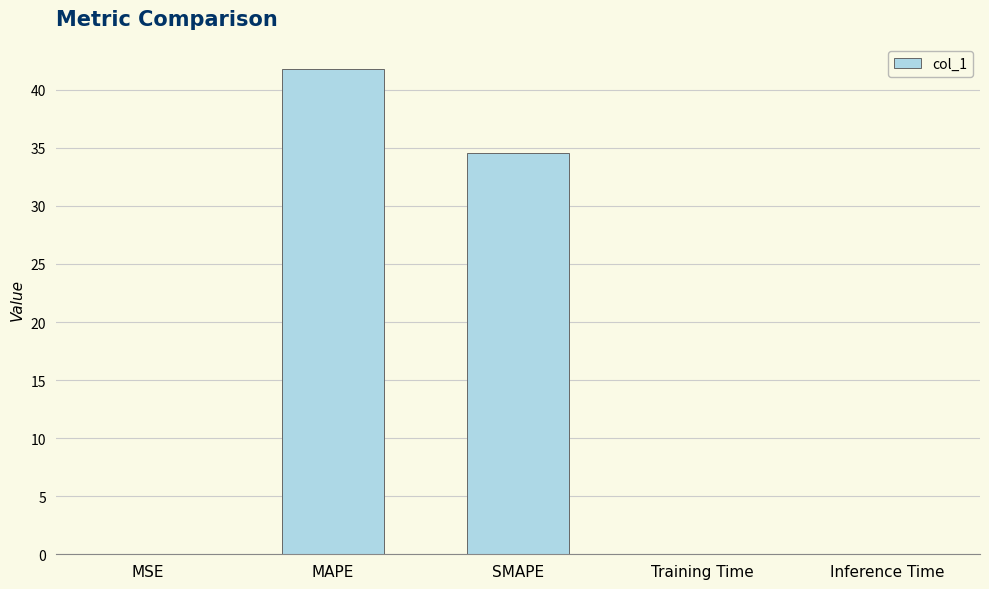

At which category does the chart reach its peak across all series?

MAPE